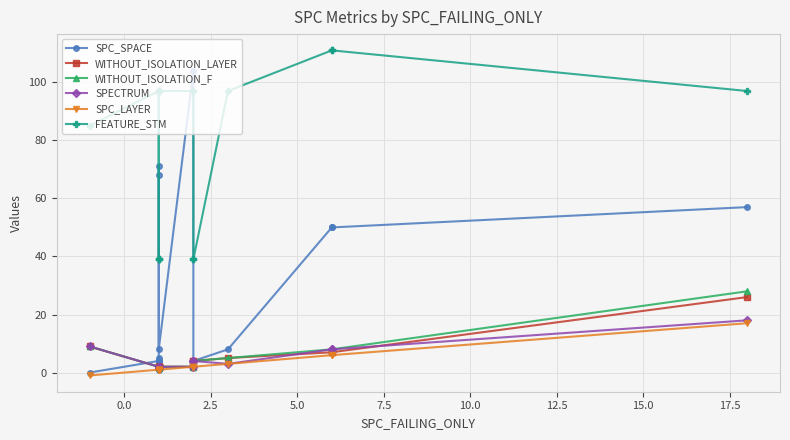

True or false: WITHOUT_ISOLATION_LAYER and SPC_SPACE intersect in this chart.

True